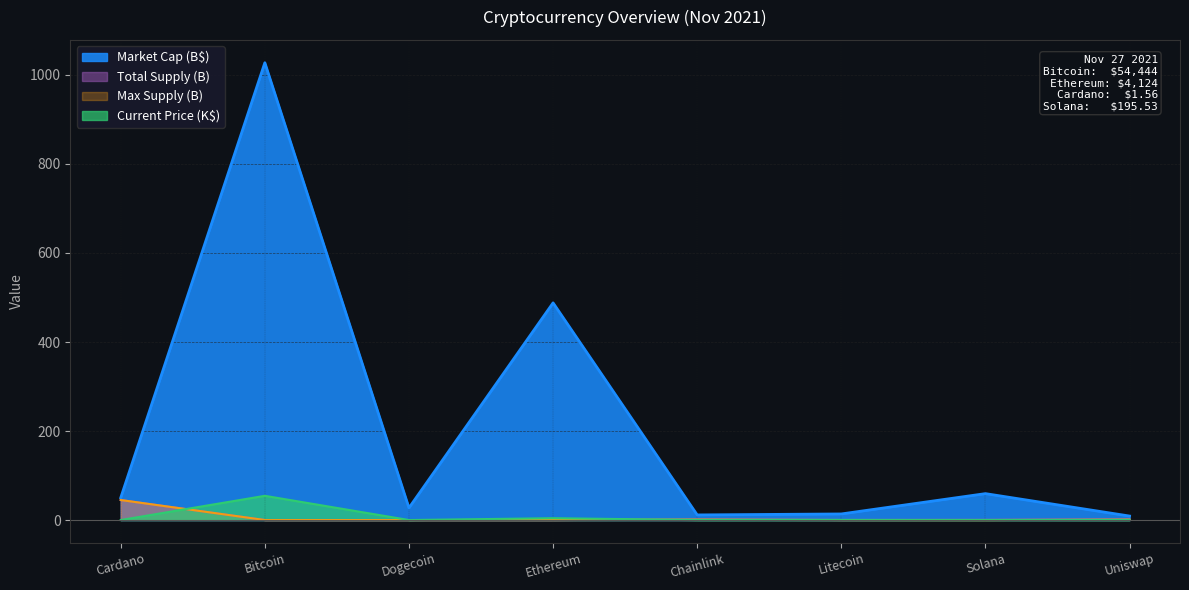

The value of Total Supply at Litecoin is 0.1. True or false?

False